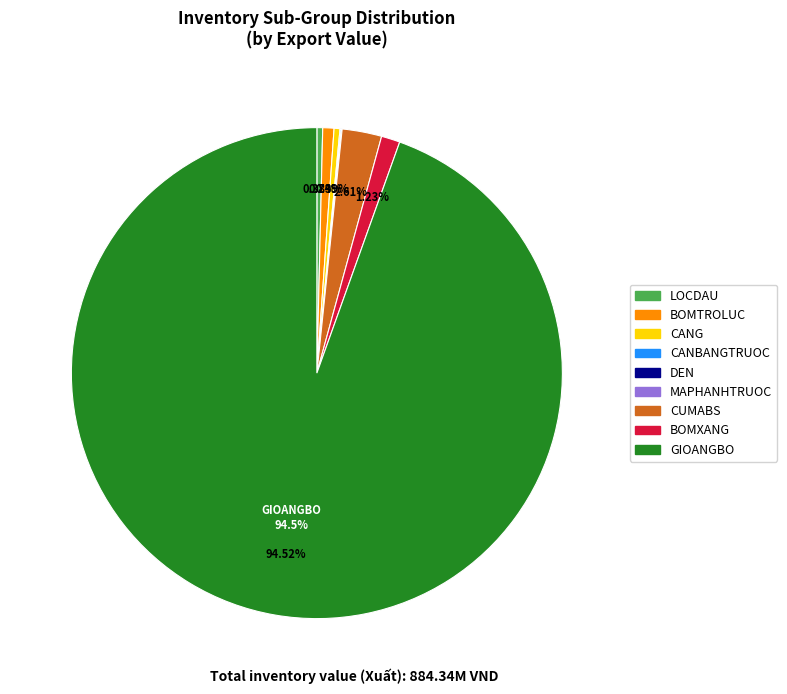

Which category has the biggest portion of the pie?

GIOANGBO